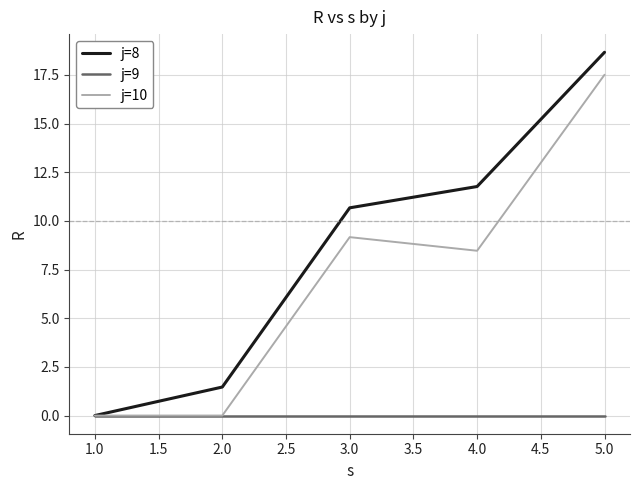

What is the spread (max minus min) of values at 2.0?

1.5